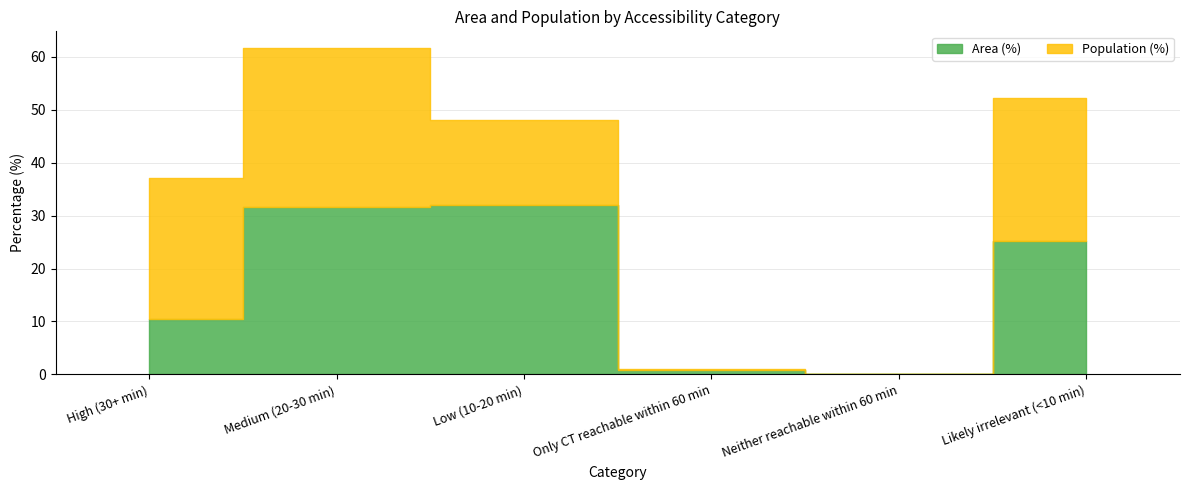

True or false: the data has more than 1 interior local peaks.

False